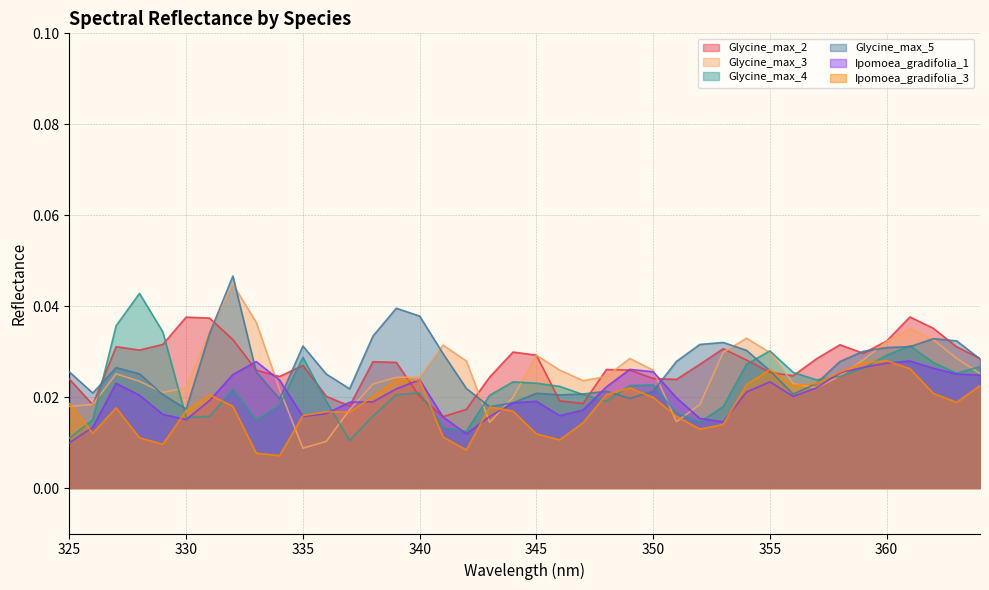

How many intersections are there between Glycine_max_2 and Ipomoea_gradifolia_3?

4